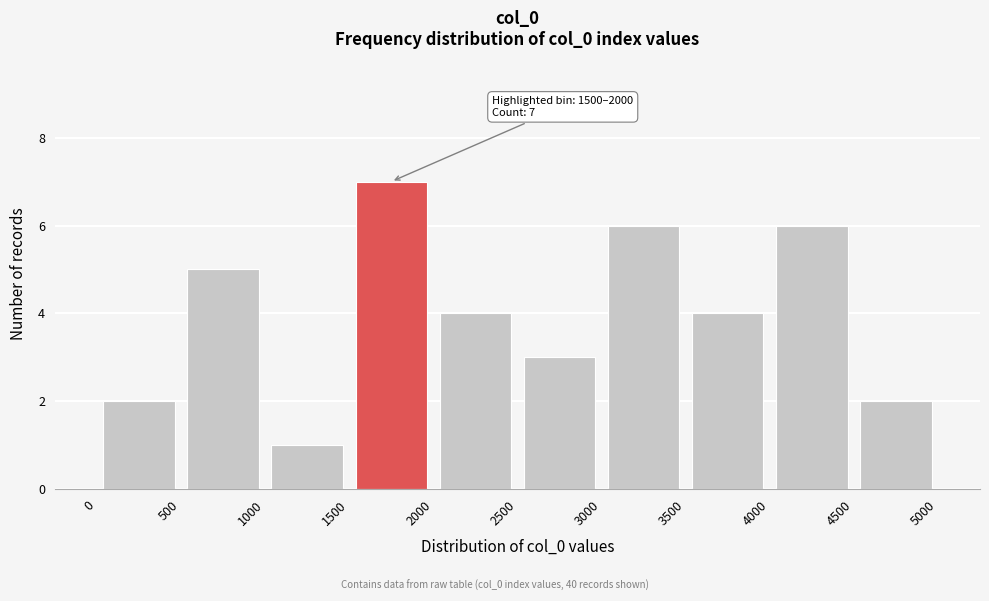

Which range on the x-axis has the tallest bar?

1500 to 2000